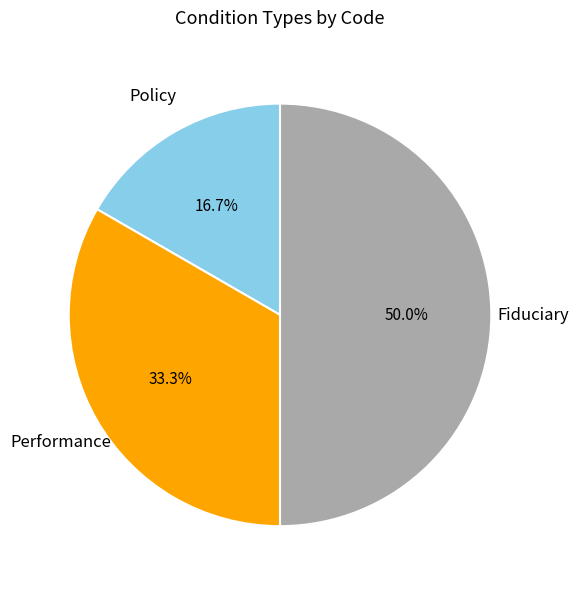

What percentage is NOT represented by Performance?

66.7%